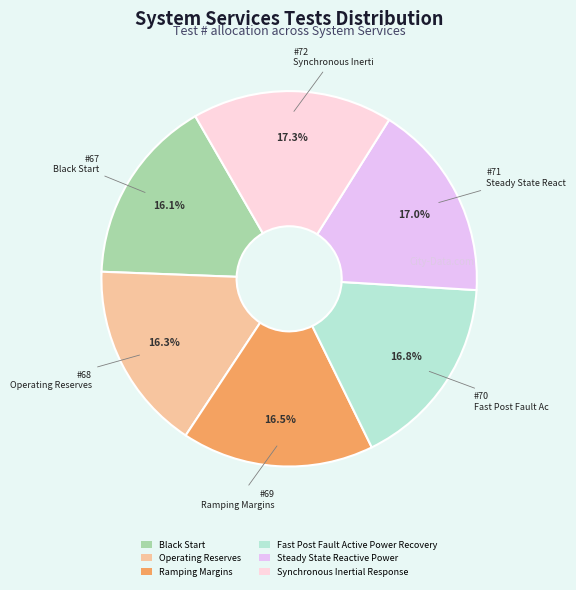

Approximately how many times larger is the value at Steady State Reactive Power compared to Ramping Margins?

1.0